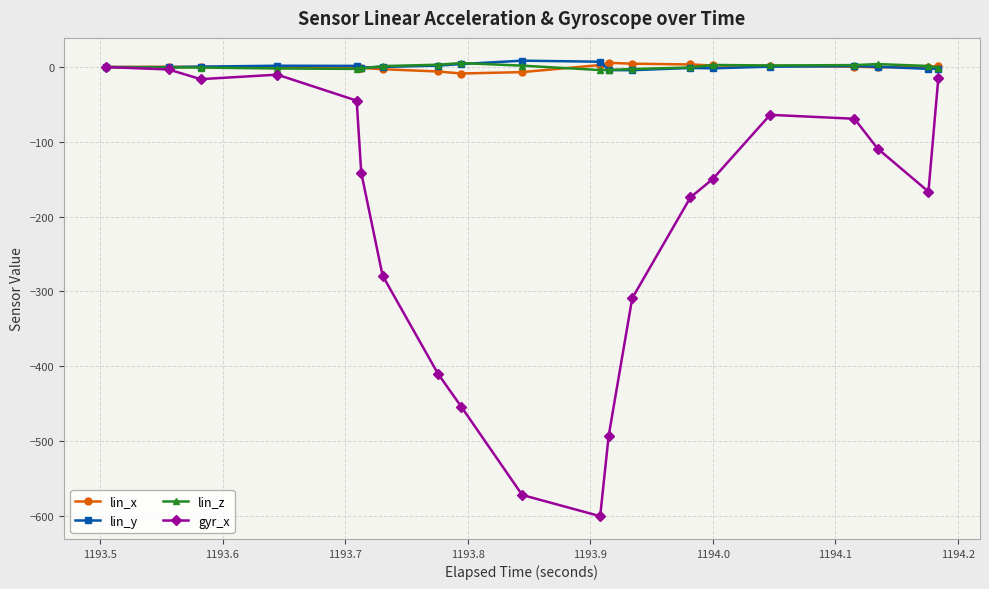

How many interior local valleys does the gyr_x series have?

3